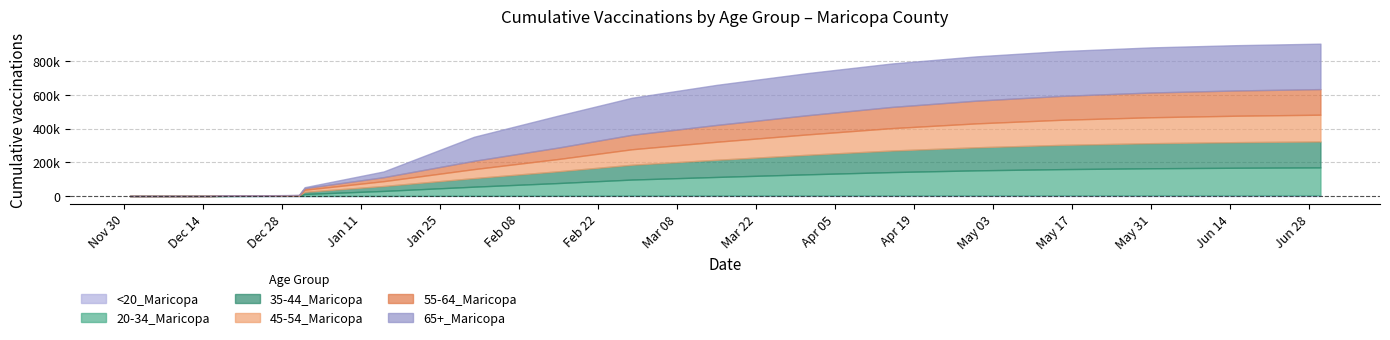

Between 12/1/2020 and 12/31/2020, which series saw the biggest shift?

20-34_Maricopa